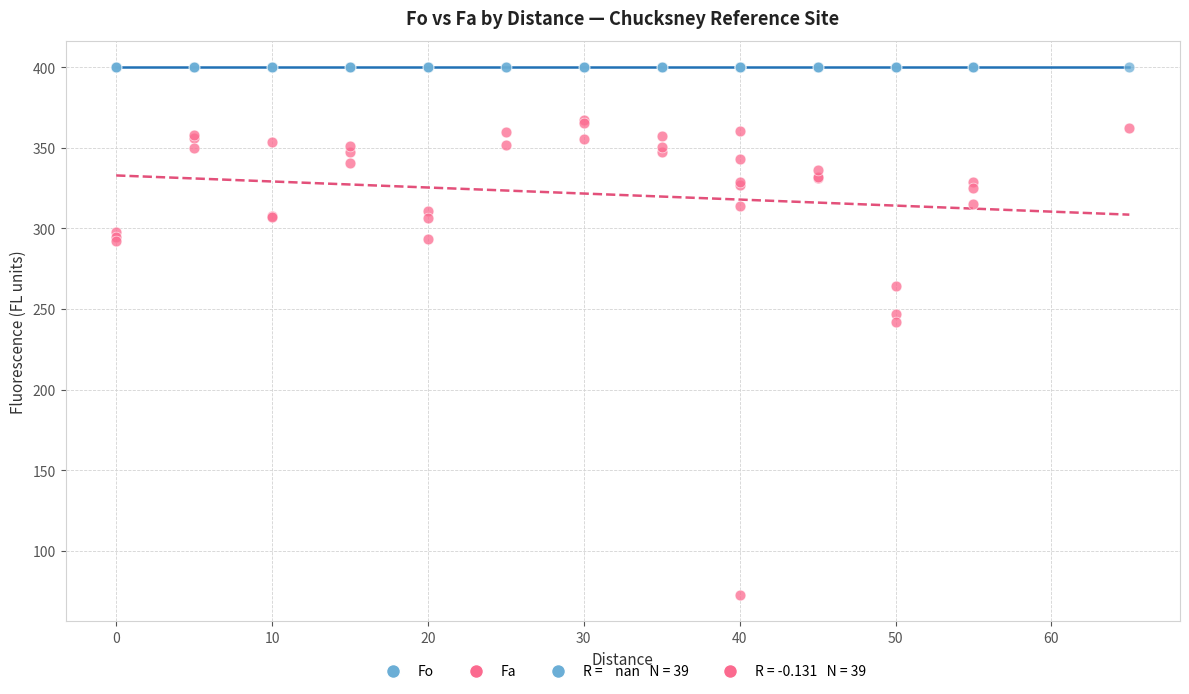

Across all series, what Y value is closest to 236?

241.9